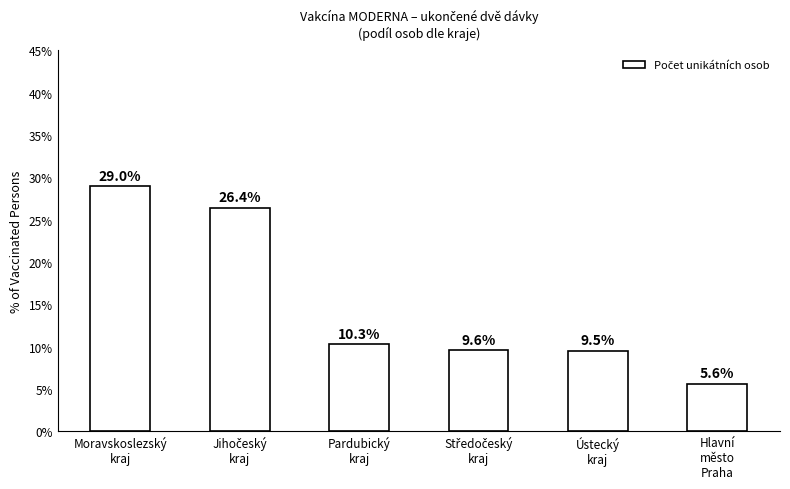

What is the change in value from Ústecký
kraj to Hlavní
město
Praha?

-3.9